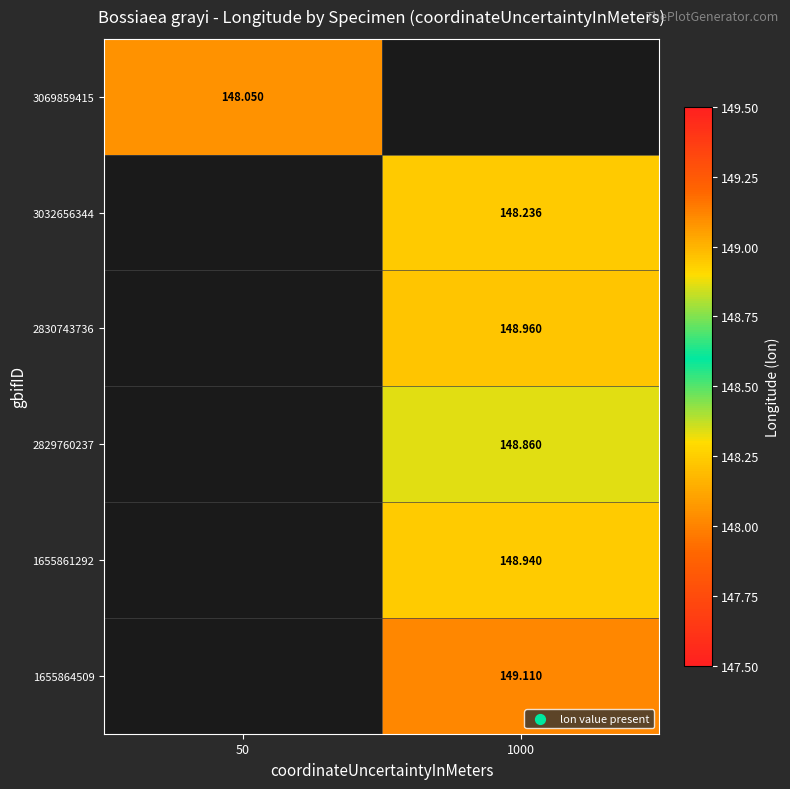

What is the smallest value displayed?

148.0